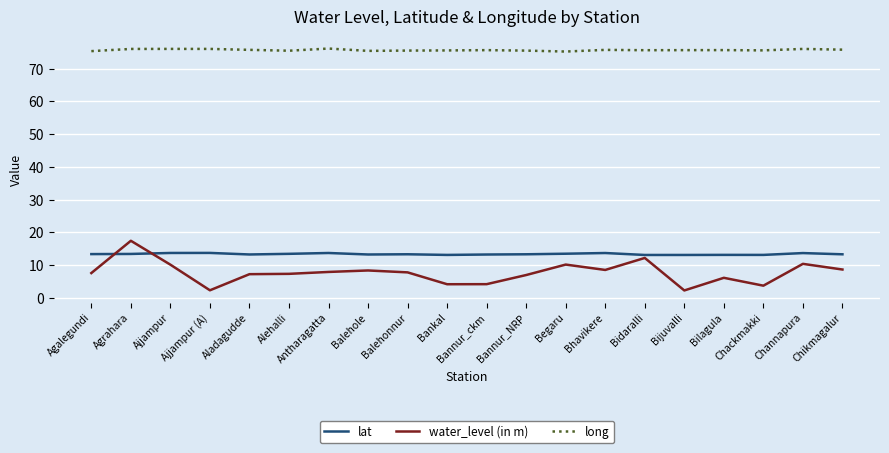

The long series shows 102.7 at Antharagatta. True or false?

False